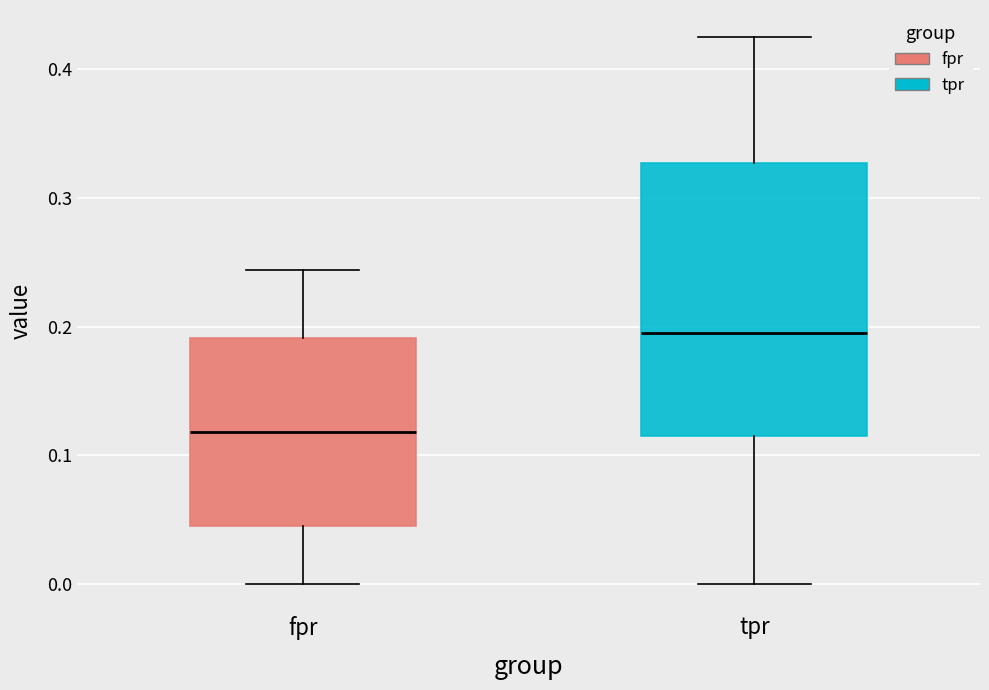

Comparing the boxes themselves (not the whiskers), which one is the tallest?

tpr